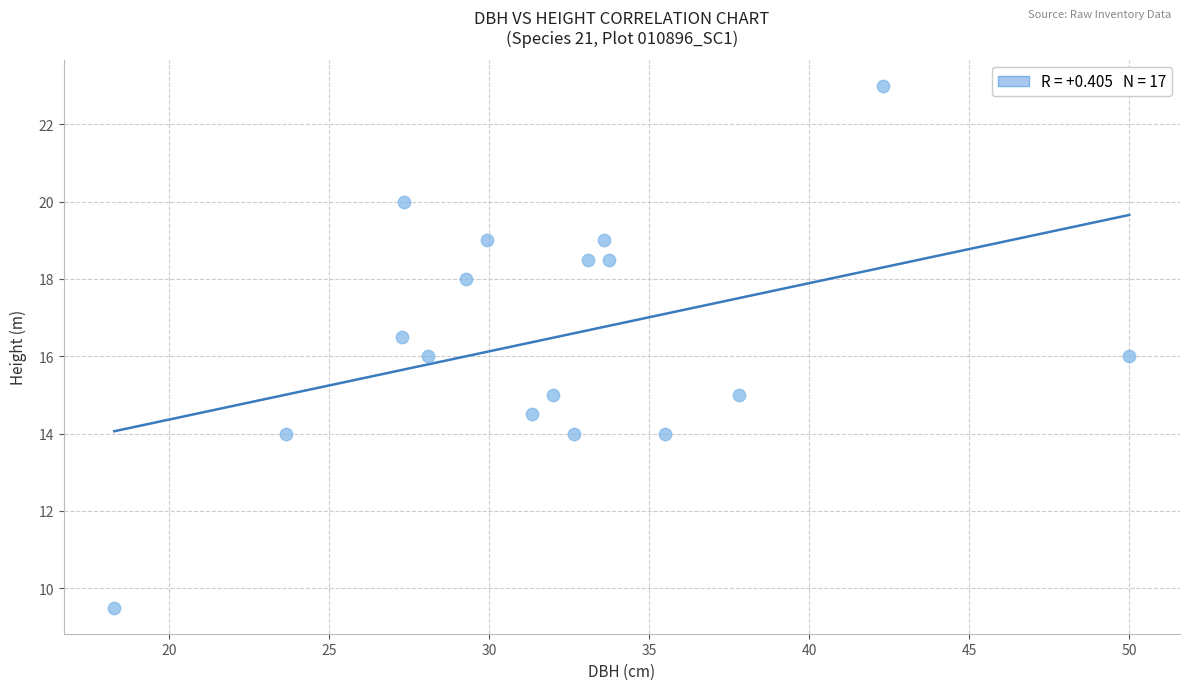

What is the range of Y values (max minus min)?

13.5